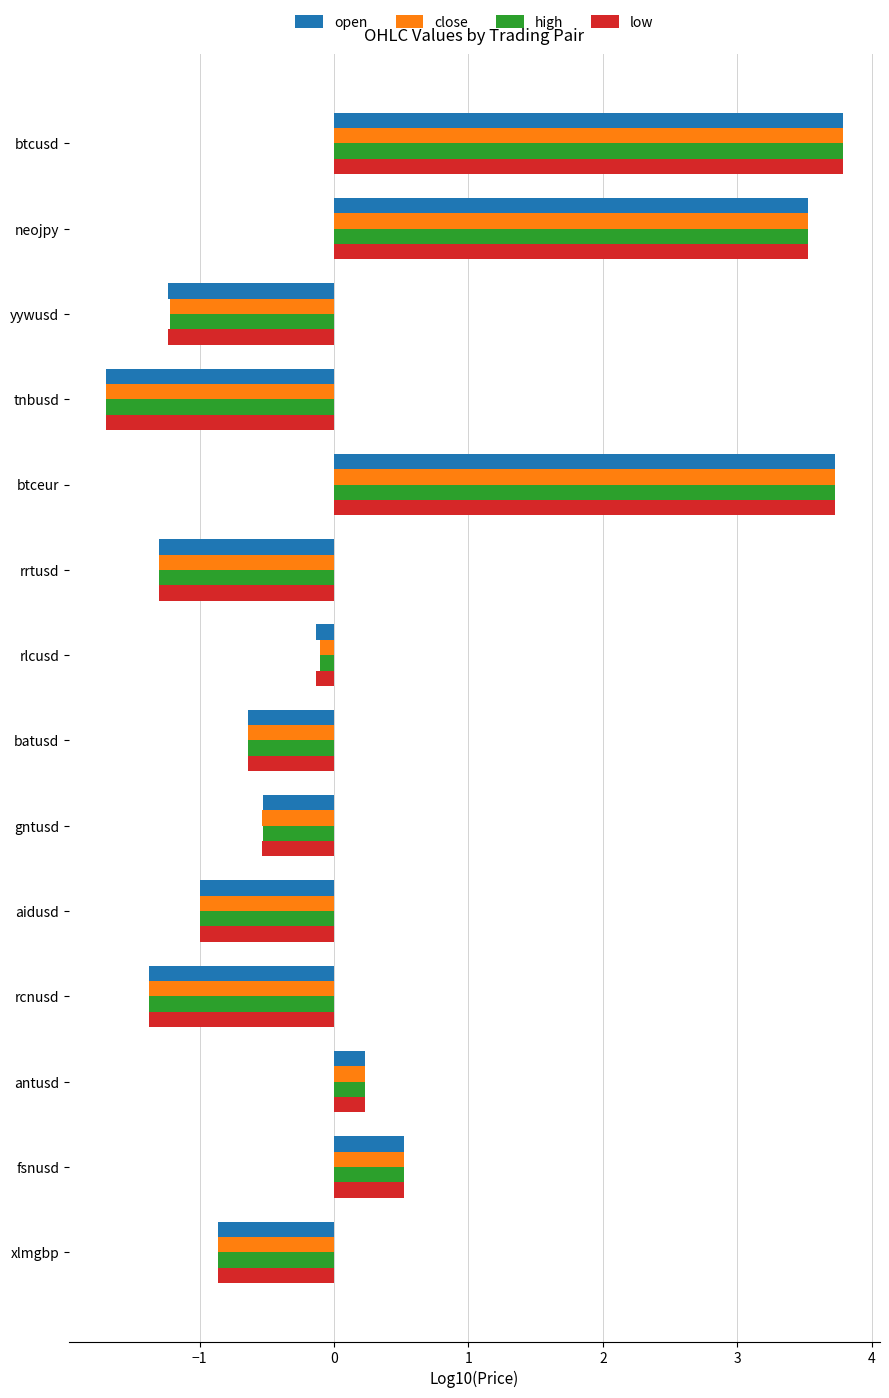

At which label does low reach its minimum?

tnbusd